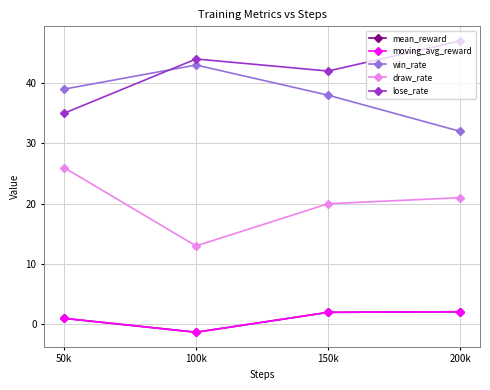

What are all the series names shown in the legend?

mean_reward, moving_avg_reward, win_rate, draw_rate, lose_rate